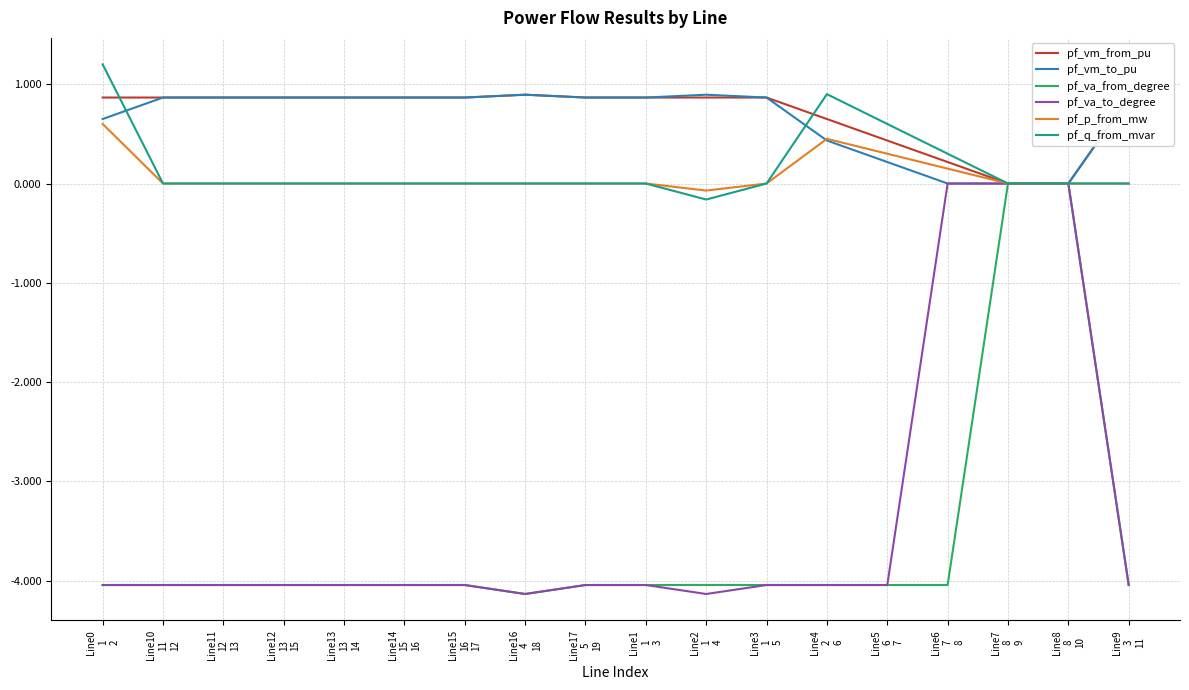

What is the highest value of the pf_q_from_mvar series?

1.2